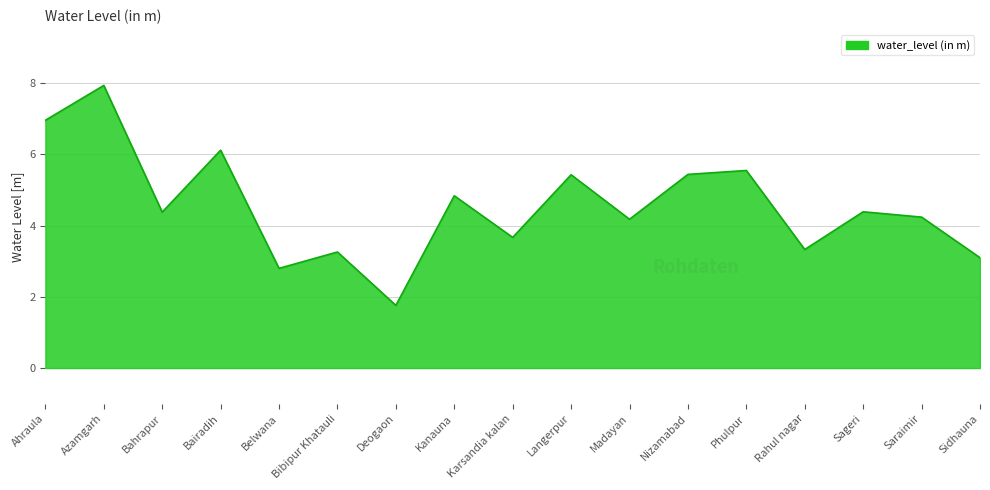

Read the value at Saraimir.

4.2